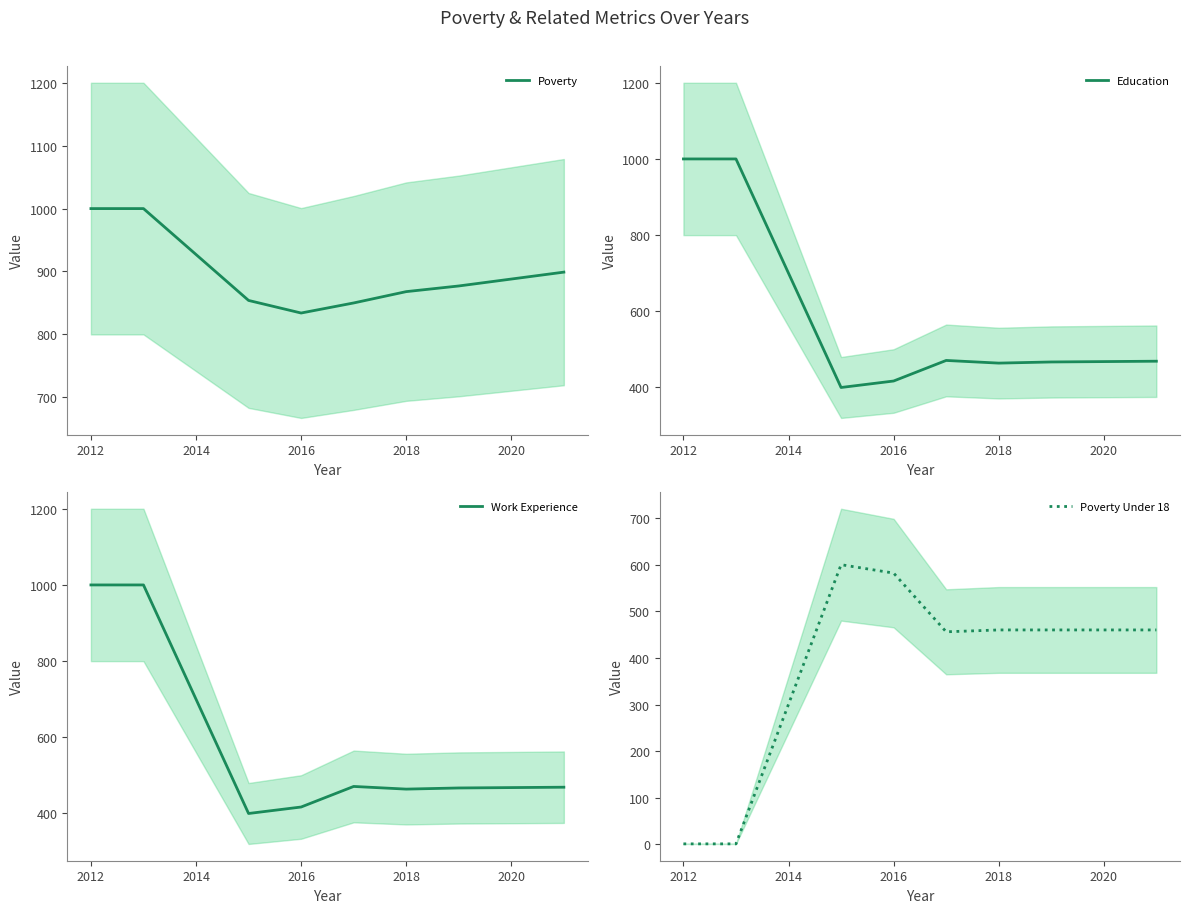

What is the sum of the Poverty values at 2016 and 2020?

1722